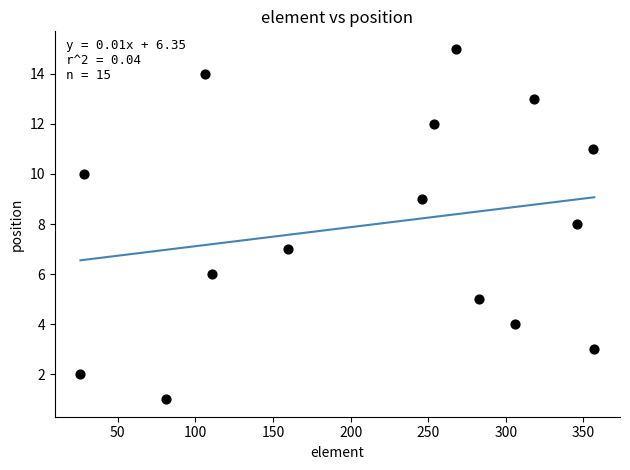

What is the range of X values (max minus min)?

331